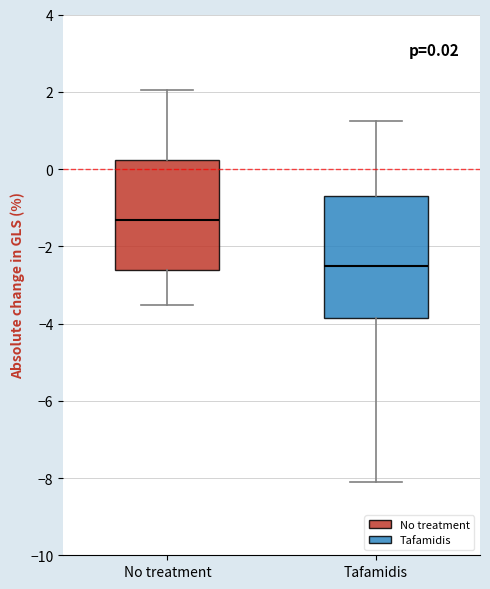

Comparing the boxes themselves (not the whiskers), which one is the tallest?

Tafamidis